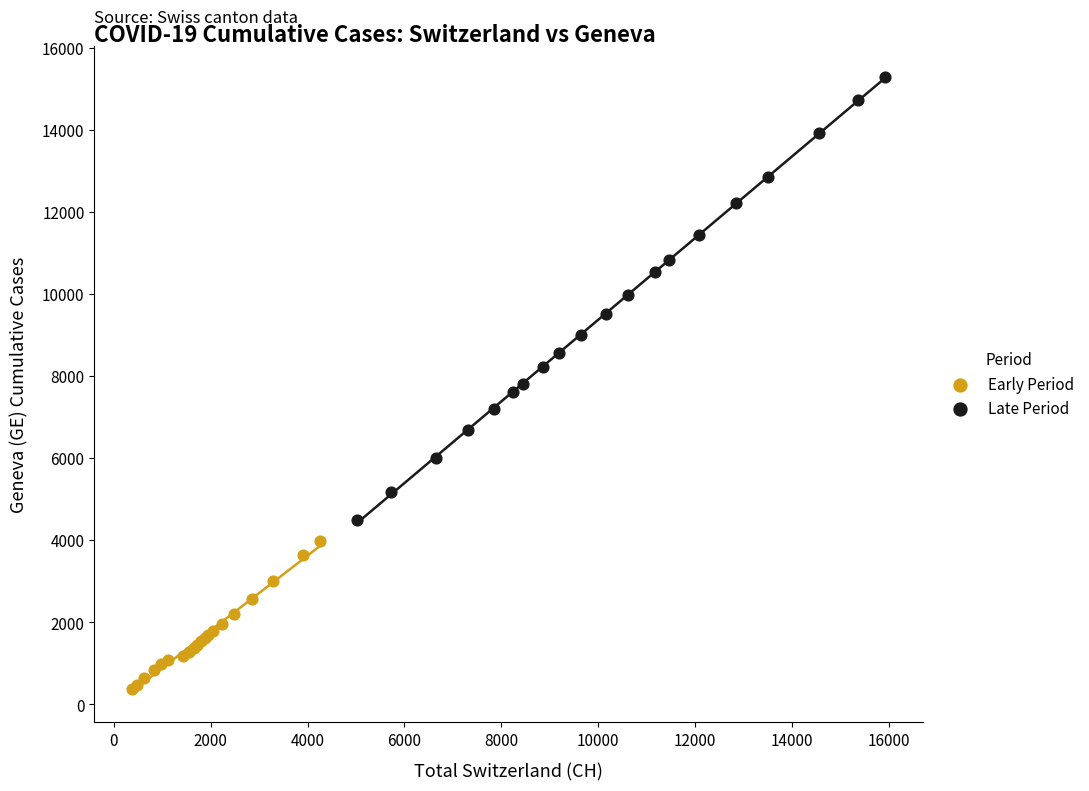

Which series has the largest Y range (max minus min)?

Late Period